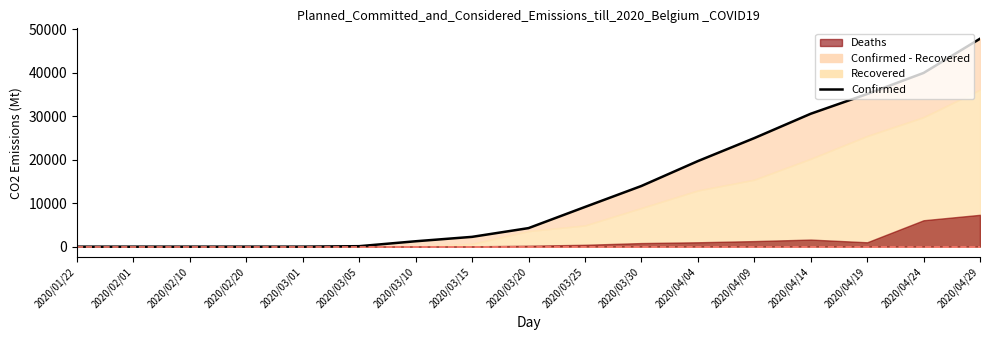

The chart shows a value of 6439 at 2020/03/30. True or false?

False